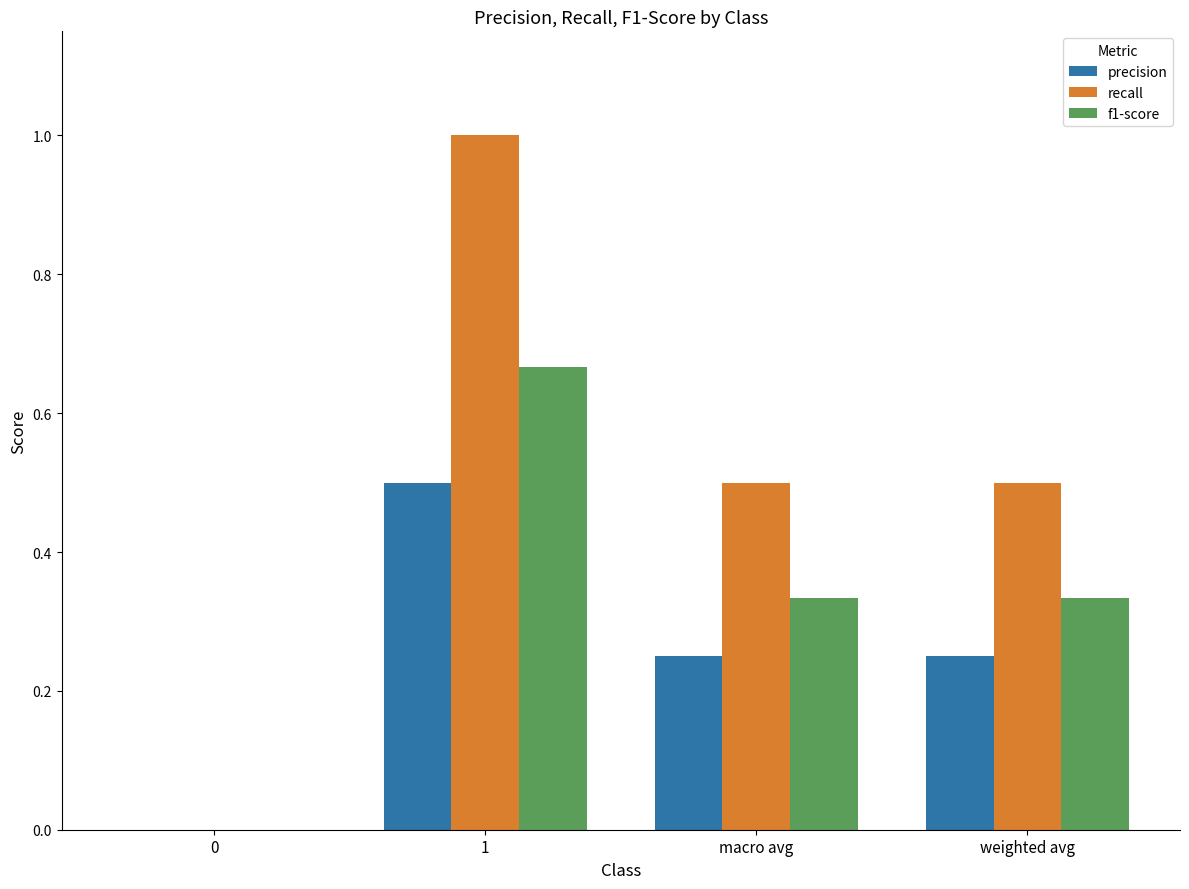

Which series has the largest total across all categories?

recall